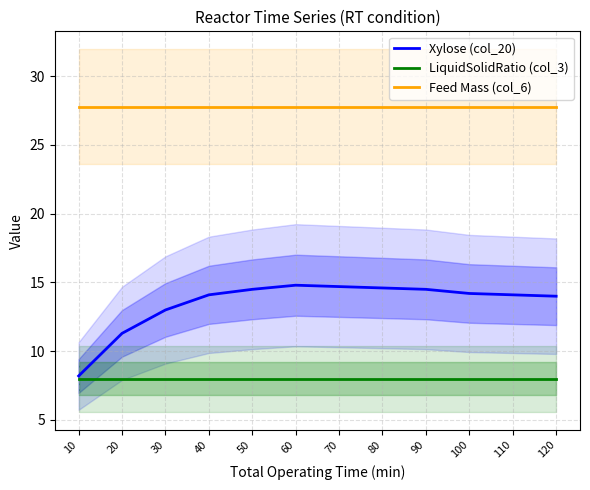

True or false: Feed Mass (col_6) has more than 0 points higher than both neighbors.

False